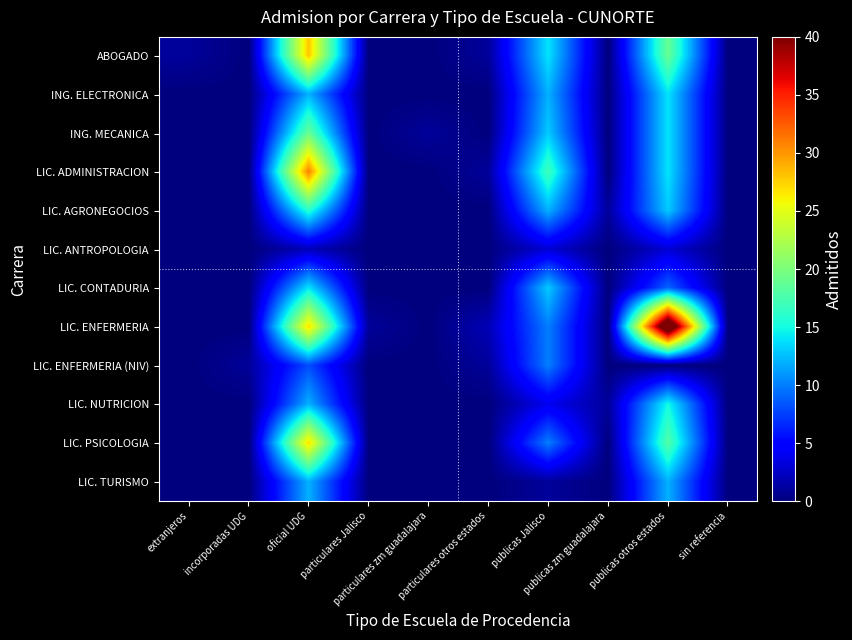

Which series changed the most between particulares zm guadalajara and publicas Jalisco?

LIC. ADMINISTRACION